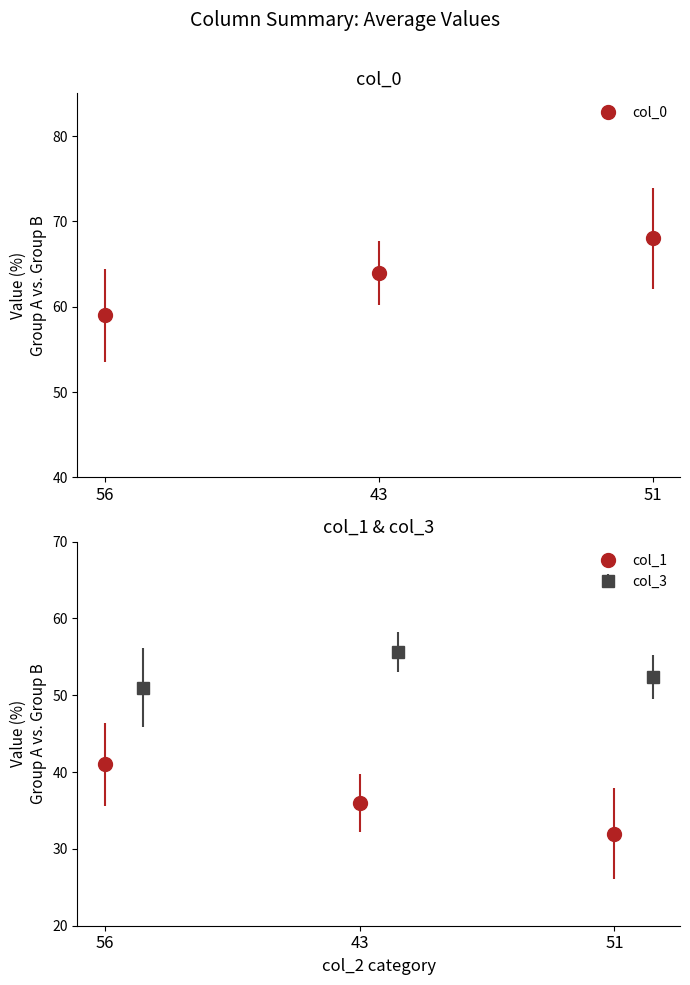

Is it true that col_3 equals 98 at 42?

False